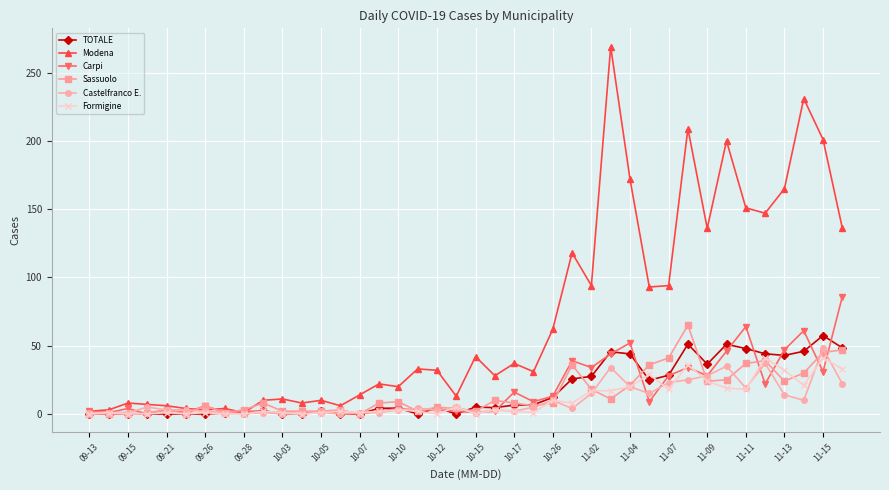

Which series has the largest total across all categories?

Modena